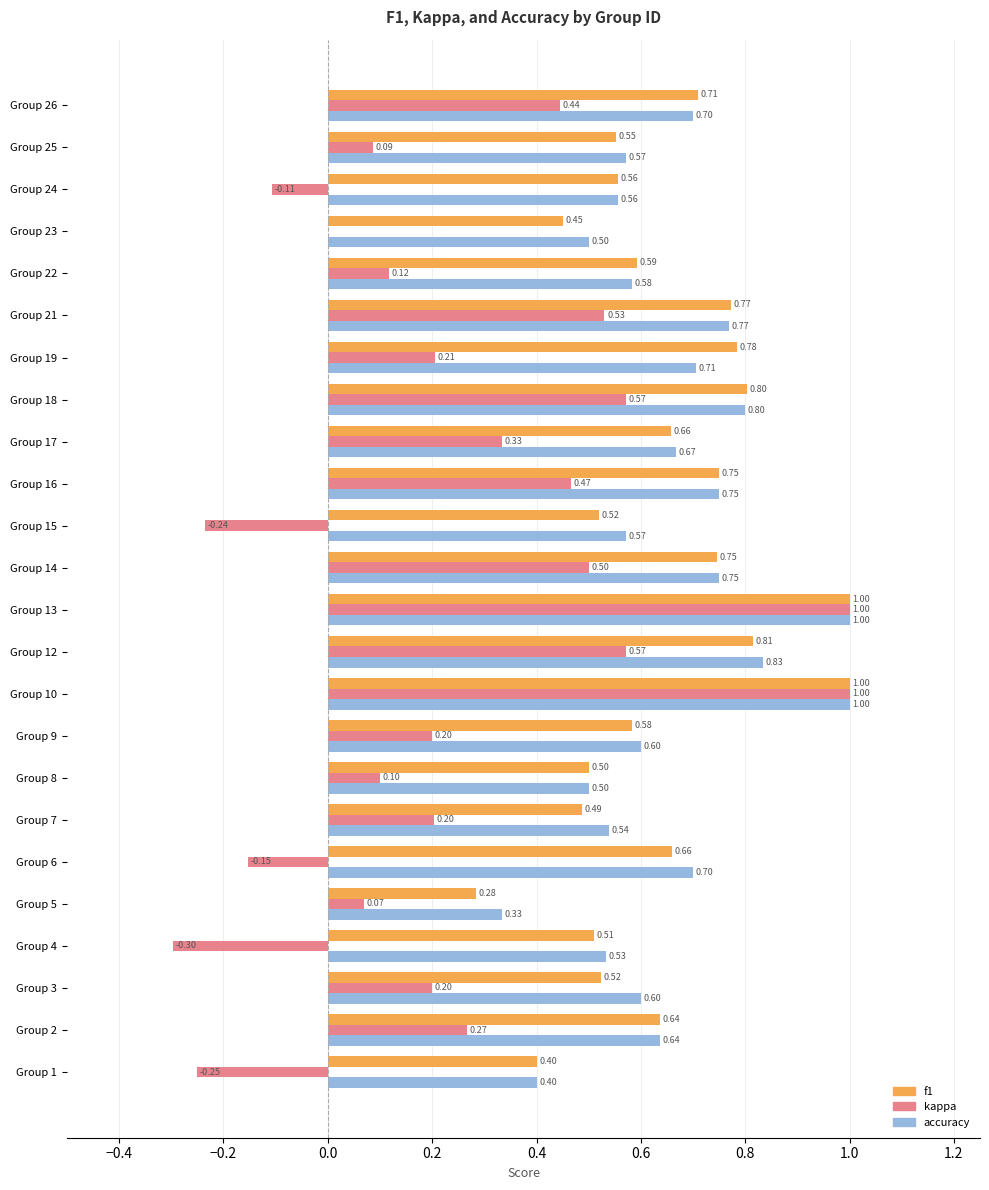

Between Group 4 and Group 7, which series saw the biggest shift?

kappa